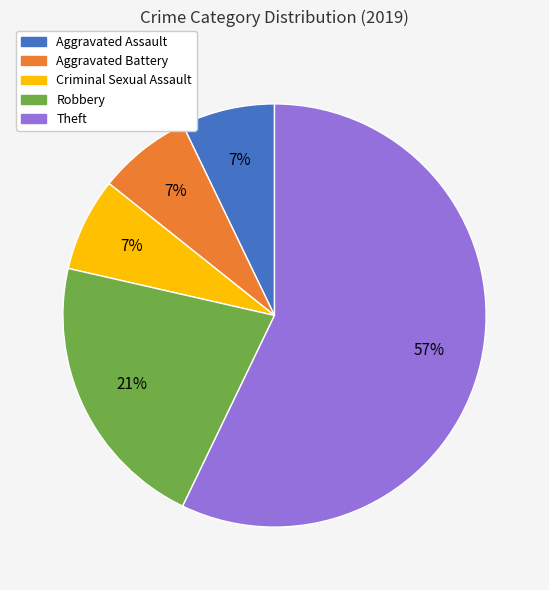

Which slice is the largest?

Theft